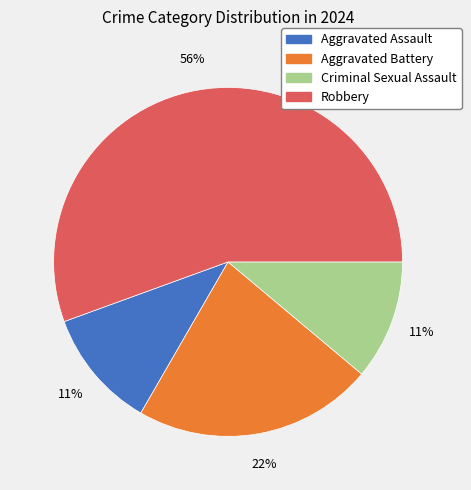

To the nearest percent, what is the combined percentage of Robbery and Aggravated Assault?

67%